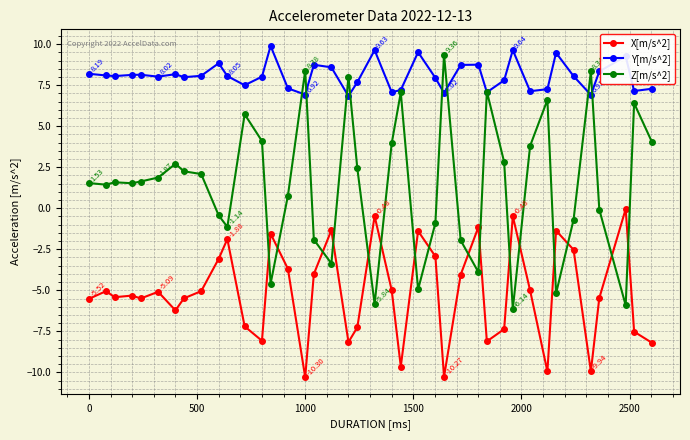

Which series has the largest total across all categories?

Y[m/s^2]